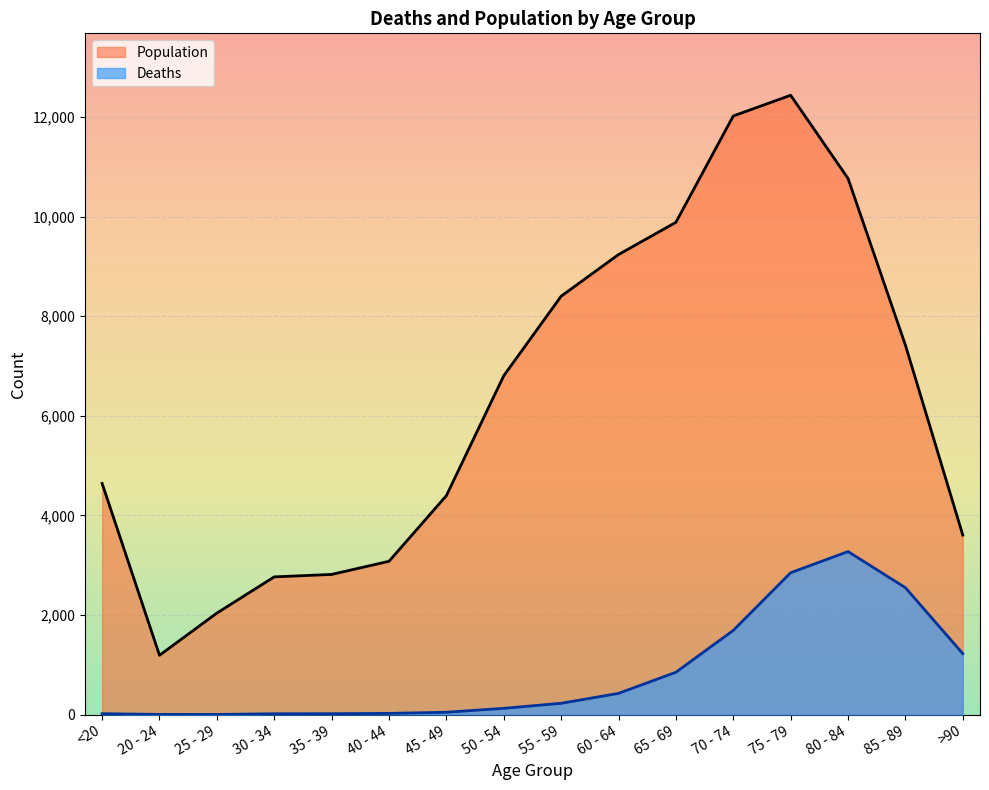

How many lines are shown in the chart?

2